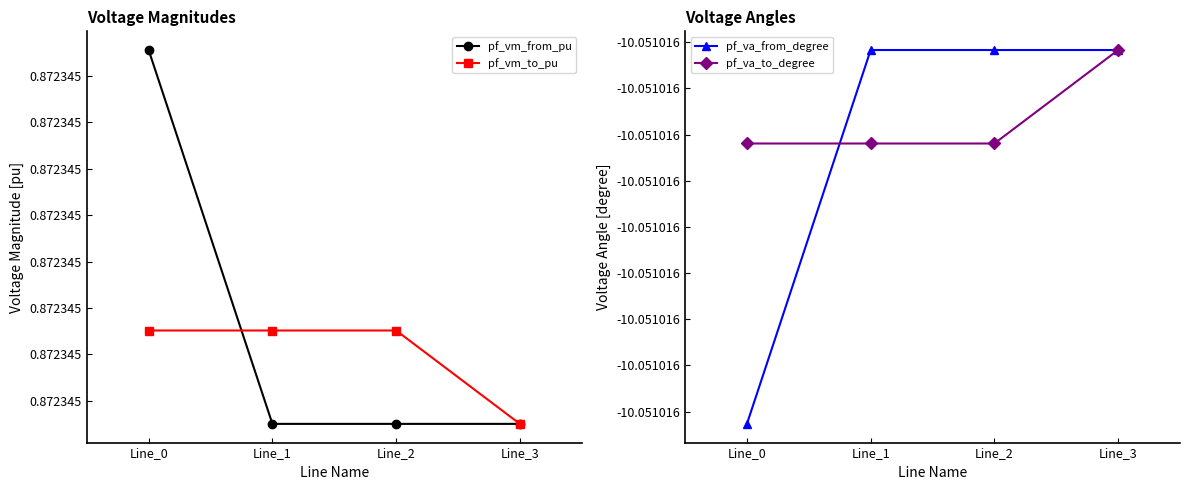

What is the highest value of the pf_vm_to_pu series?

0.9